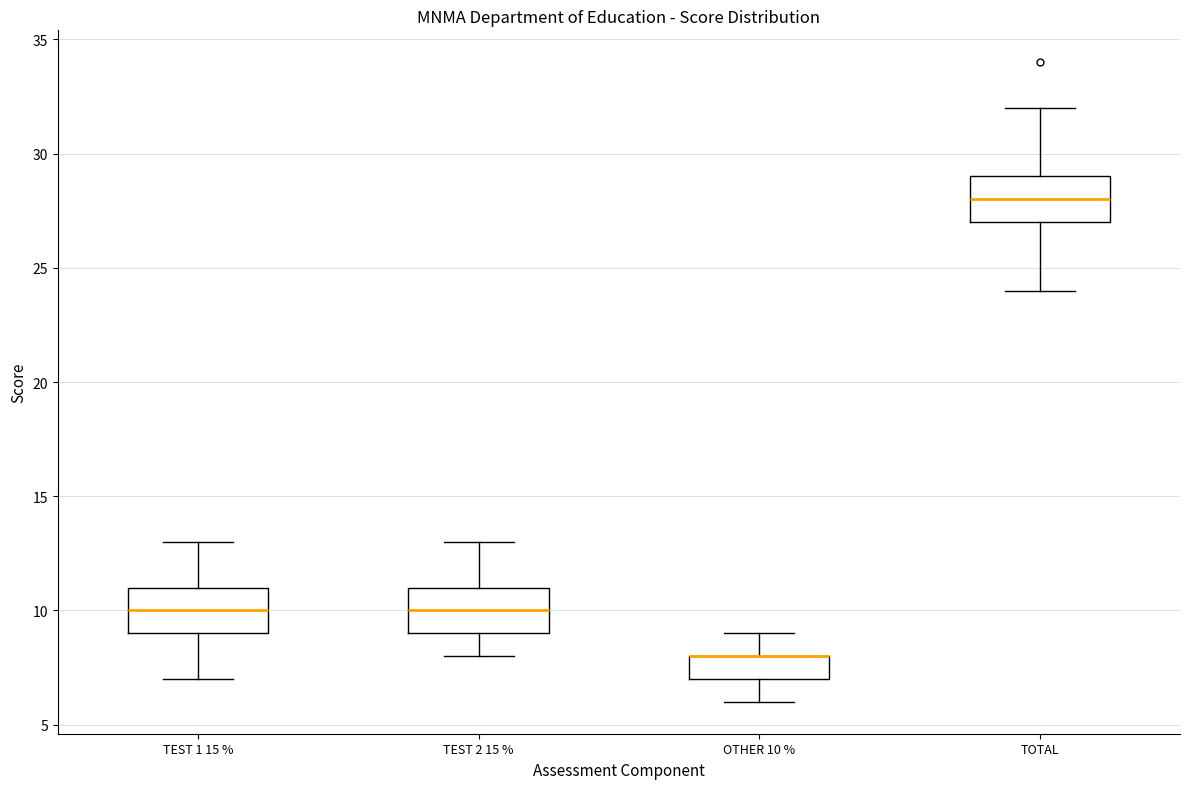

Reading left to right, read every box against the y-axis: the position of its median line, the range the box covers, and the ends of its whiskers. The values are not printed on the chart, so give them approximately, as read against the axis.

TEST 1 15 %: median 10, box 9 to 11, whiskers 7 to 13
TEST 2 15 %: median 10, box 9 to 11, whiskers 8 to 13
OTHER 10 %: median 8 (drawn on the box's upper edge), box 7 to 8, whiskers 6 to 9
TOTAL: median 28, box 27 to 29, whiskers 24 to 32